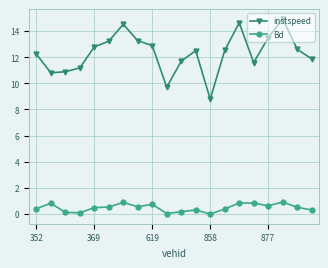

What is the lowest value of the instspeed series?

8.8